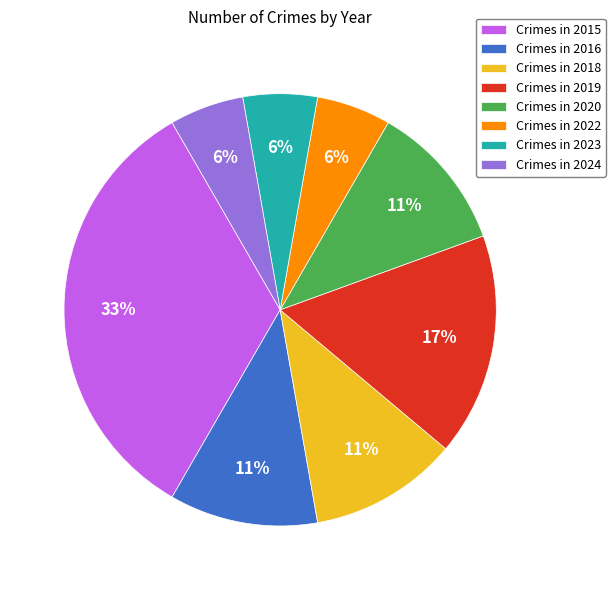

True or false: Crimes in 2019 accounts for 17% of the total.

True